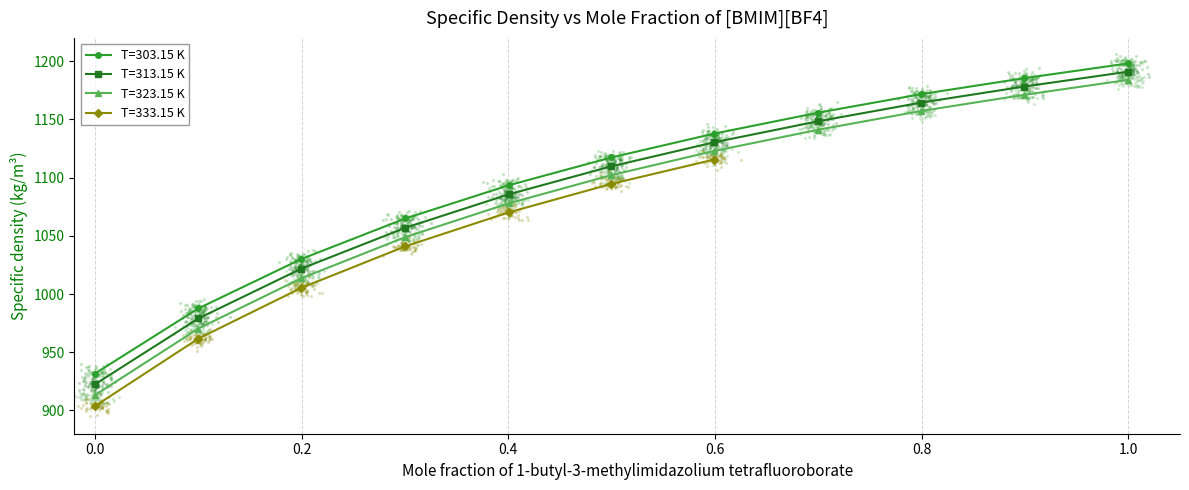

Which series contains the highest Y value?

T=303.15 K